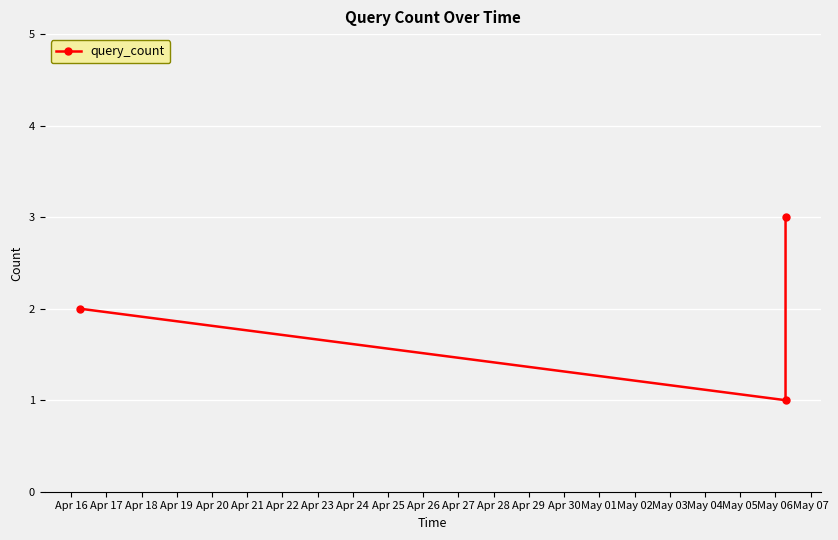

What is the greatest value displayed?

3